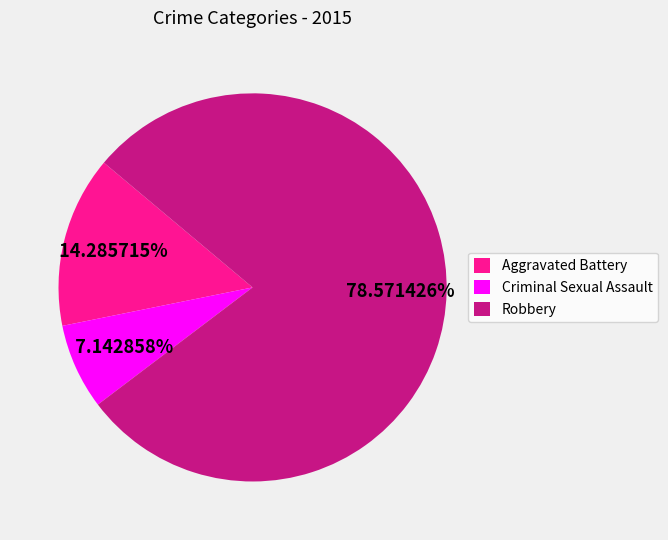

How many slices are in this pie chart?

3